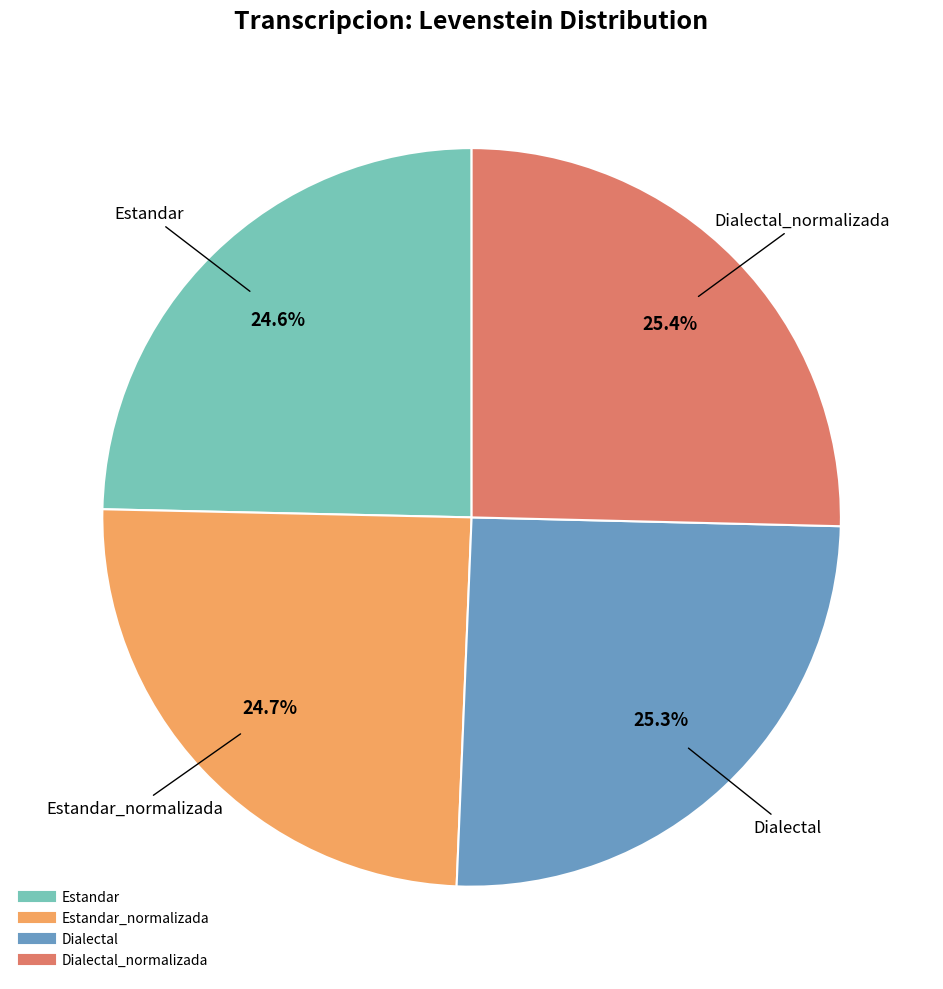

Is there any slice that represents more than half of the pie?

No